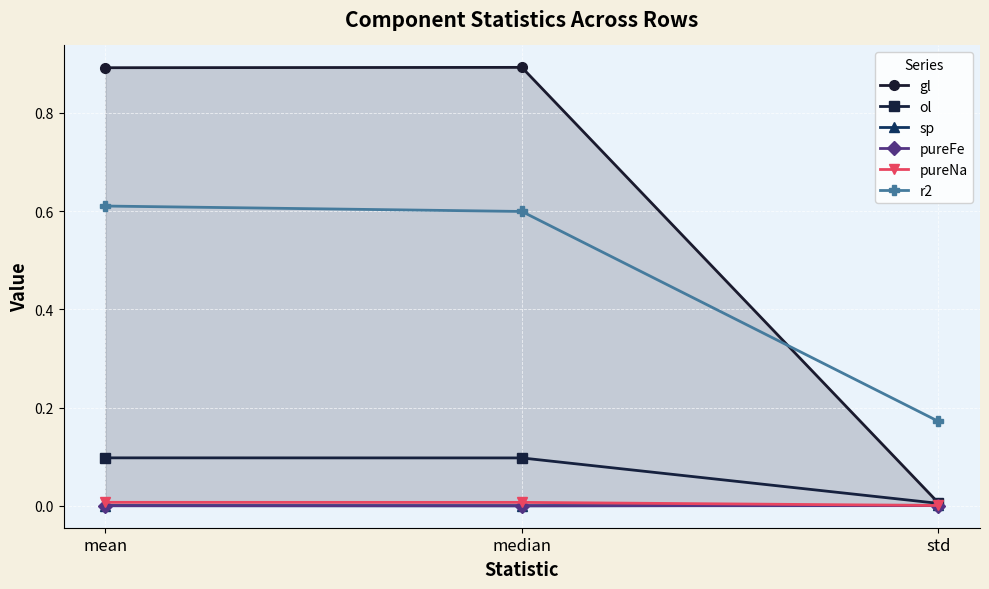

What is the maximum value shown in the chart?

0.9